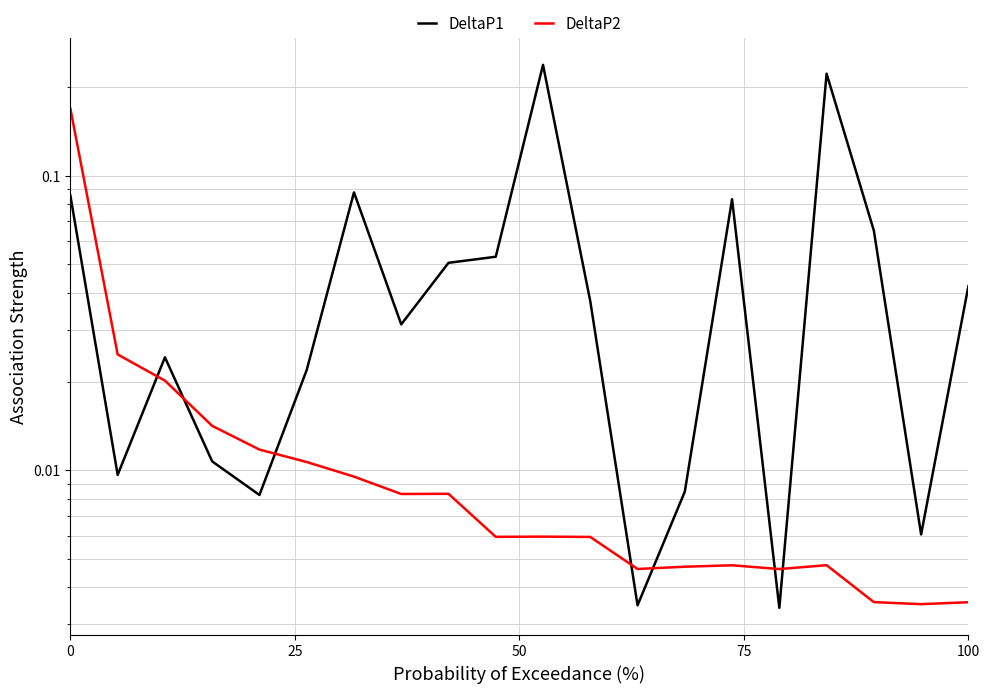

Rank the series by their average value, from lowest to highest.

DeltaP2, DeltaP1